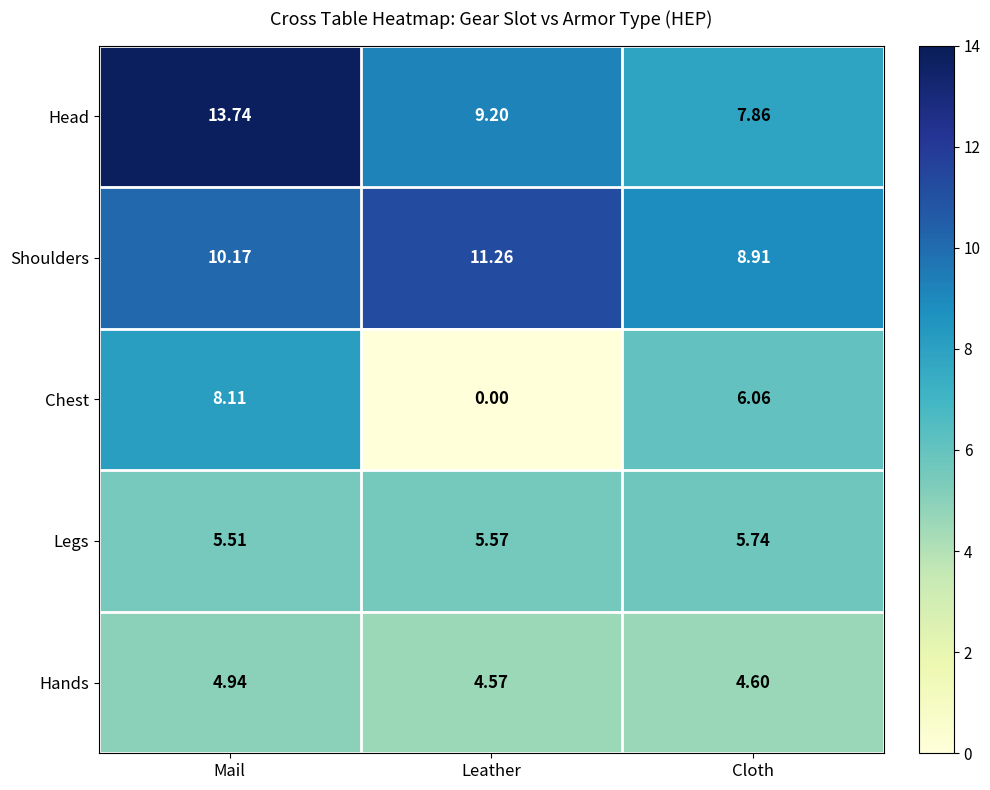

Which series has the widest spread of values?

Chest